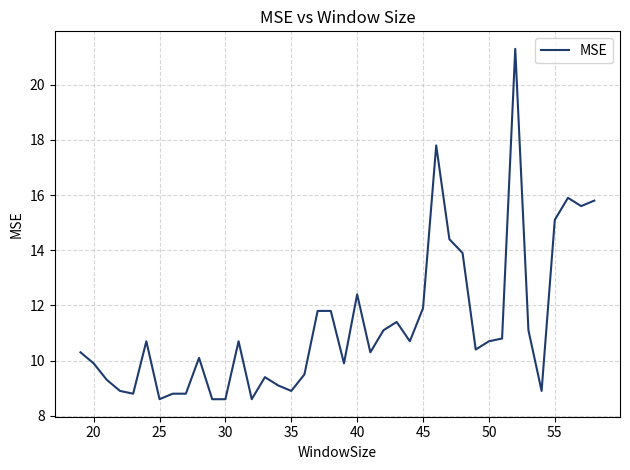

What is the greatest value displayed?

21.3